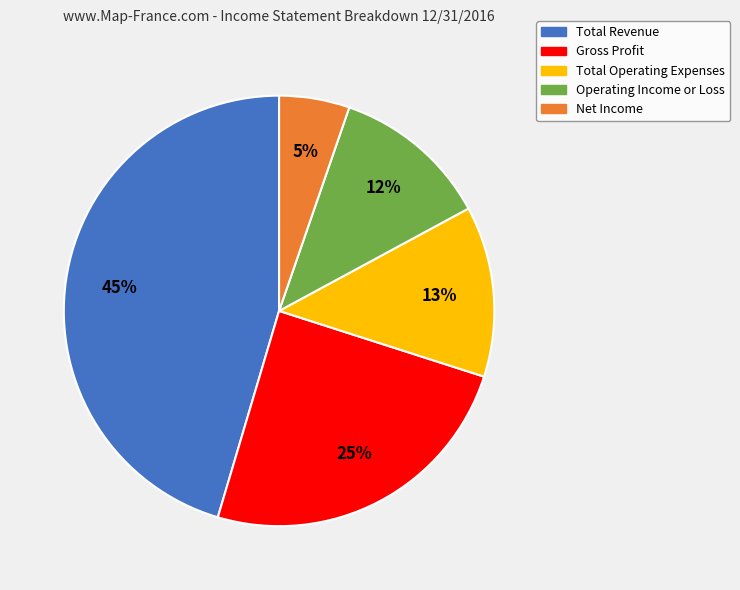

Combined, do Gross Profit and Total Operating Expenses account for over 50%?

No